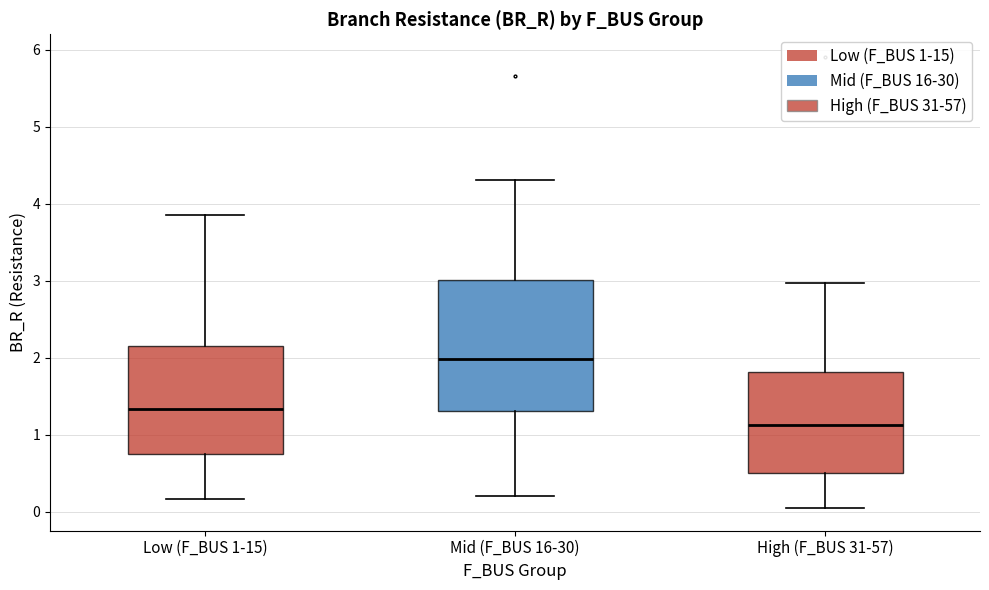

Which box's median line is the highest?

Mid (F_BUS 16-30)